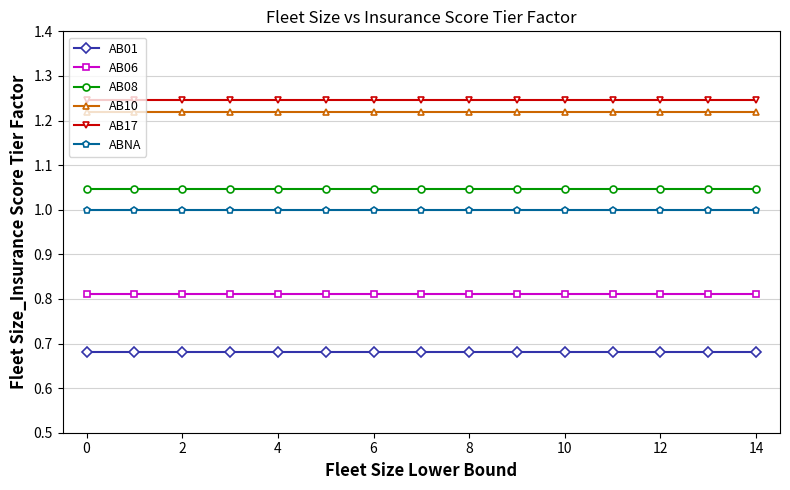

What is the sum of all AB10 values?

18.3